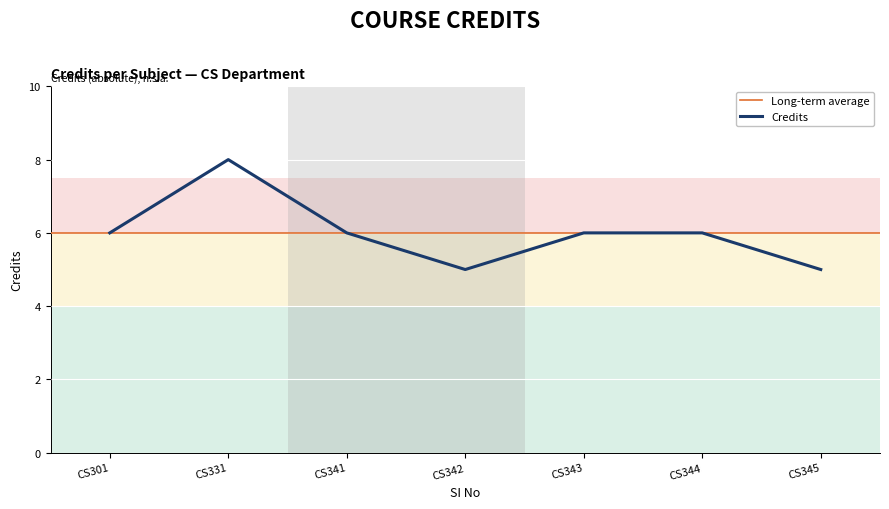

How many interior local valleys (lower than both neighbors) does the data have?

1